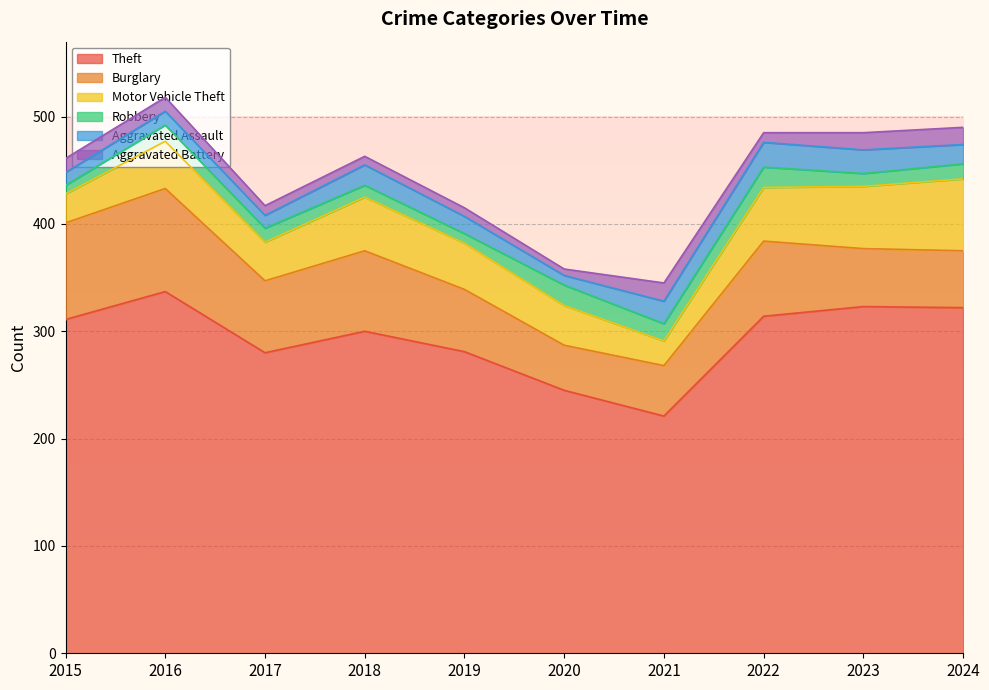

True or false: Robbery and Burglary cross at least once.

False